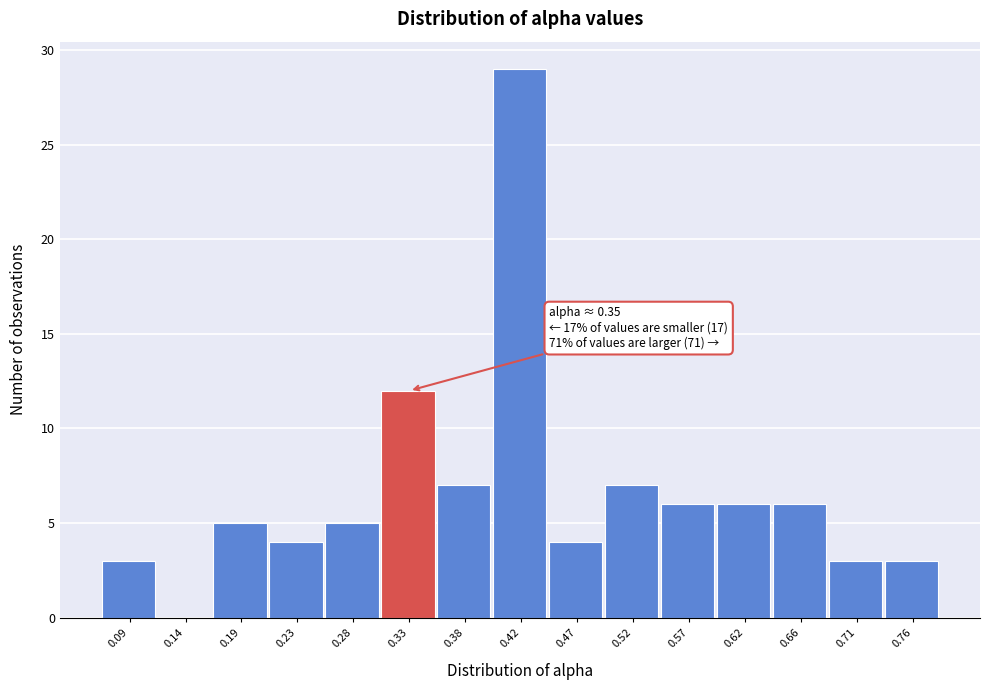

Reading left to right, transcribe all the data shown in this chart.

0.09=3	0.14=0	0.19=5	0.23=4	0.28=5	0.33=12	0.38=7	0.42=29	0.47=4	0.52=7	0.57=6	0.62=6	0.66=6	0.71=3	0.76=3